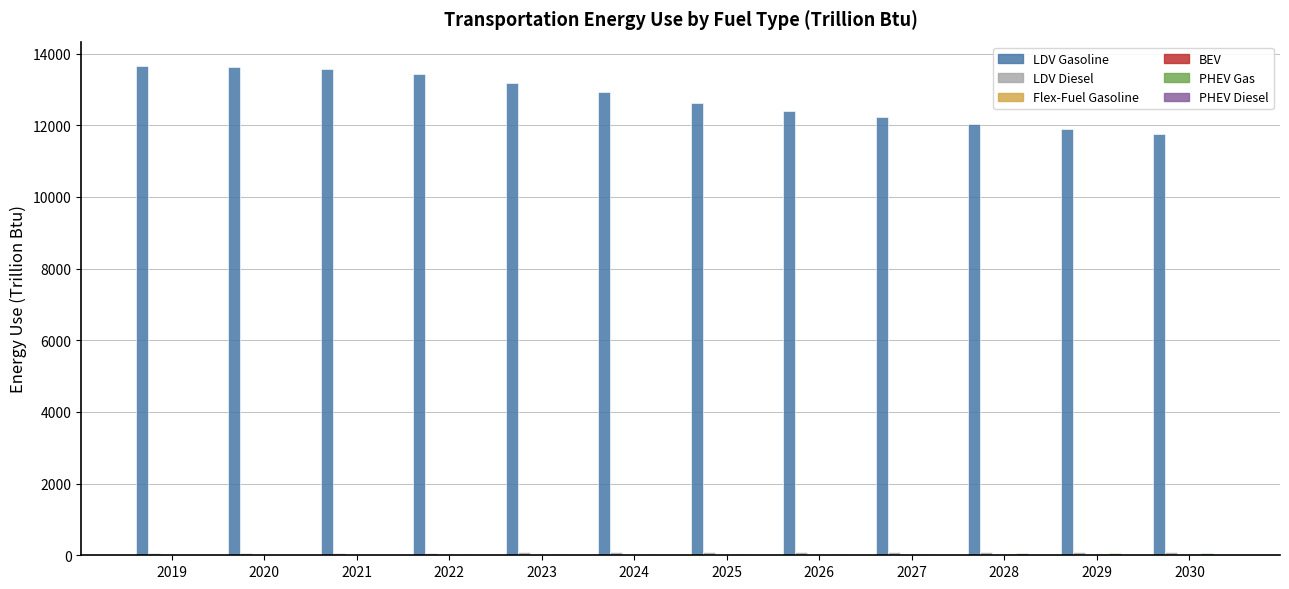

How many series are shown in this chart?

6